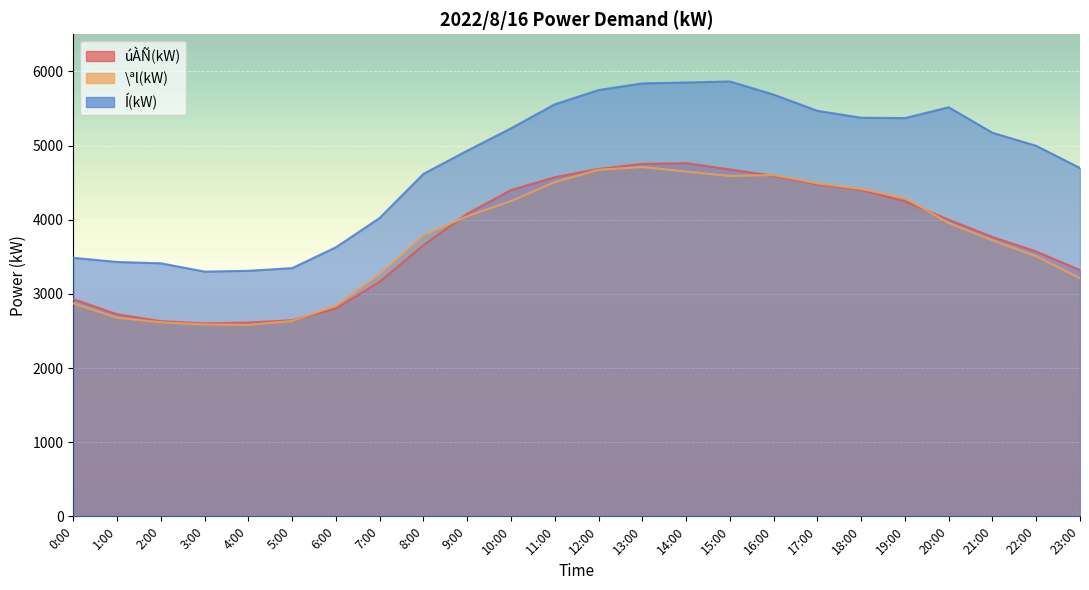

Is it true that Í(kW) equals 2474 at 6:00?

False